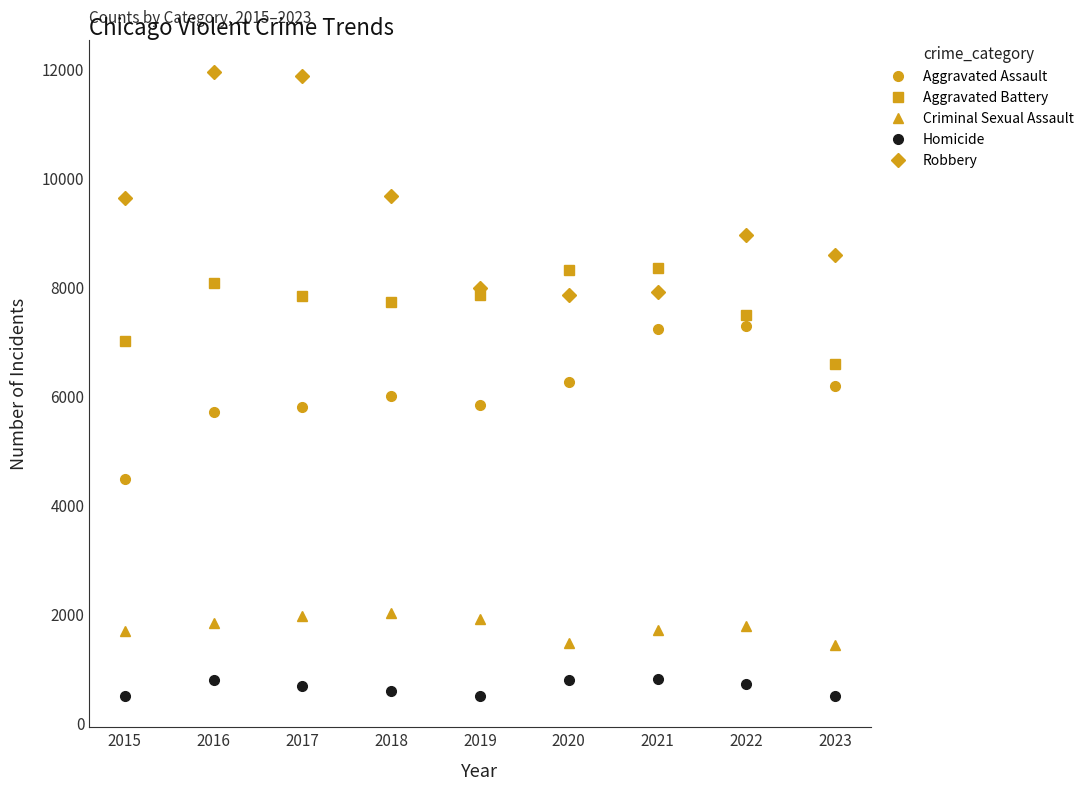

Rank the series at 2015 from highest to lowest value.

Robbery, Aggravated Battery, Aggravated Assault, Criminal Sexual Assault, Homicide